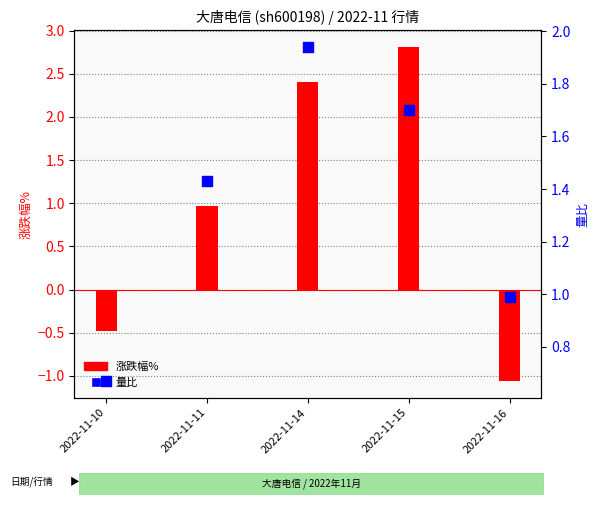

Which series has the widest spread of Y values?

涨跌幅%